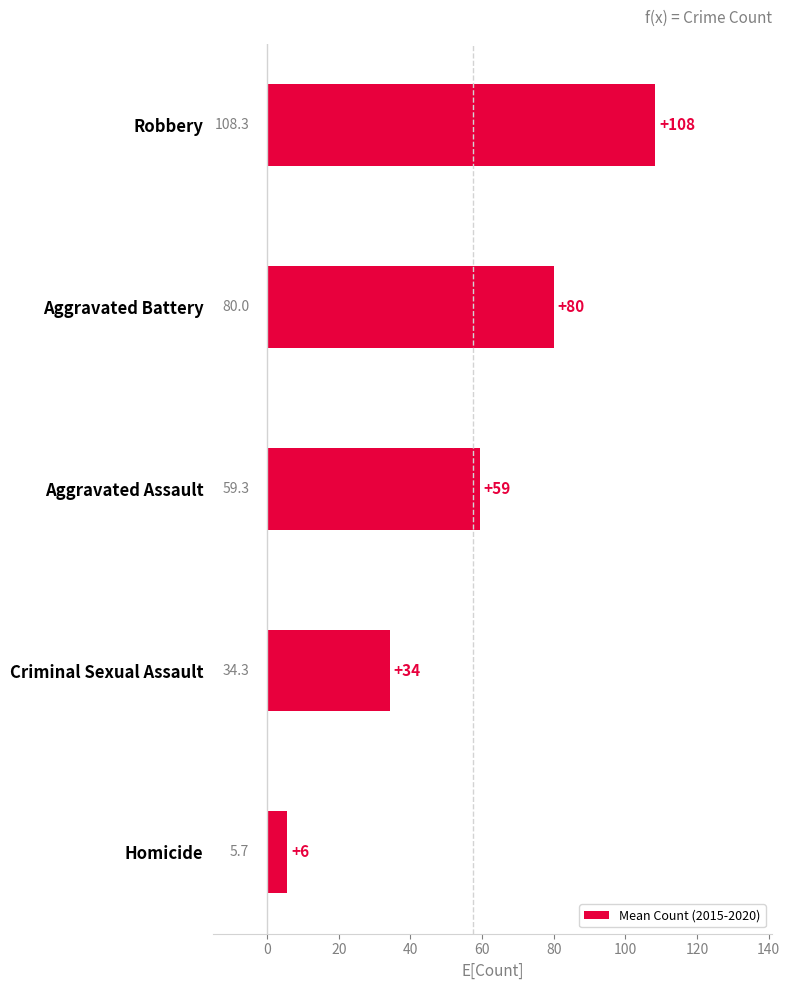

At which label is the value closest to 57?

Aggravated Assault